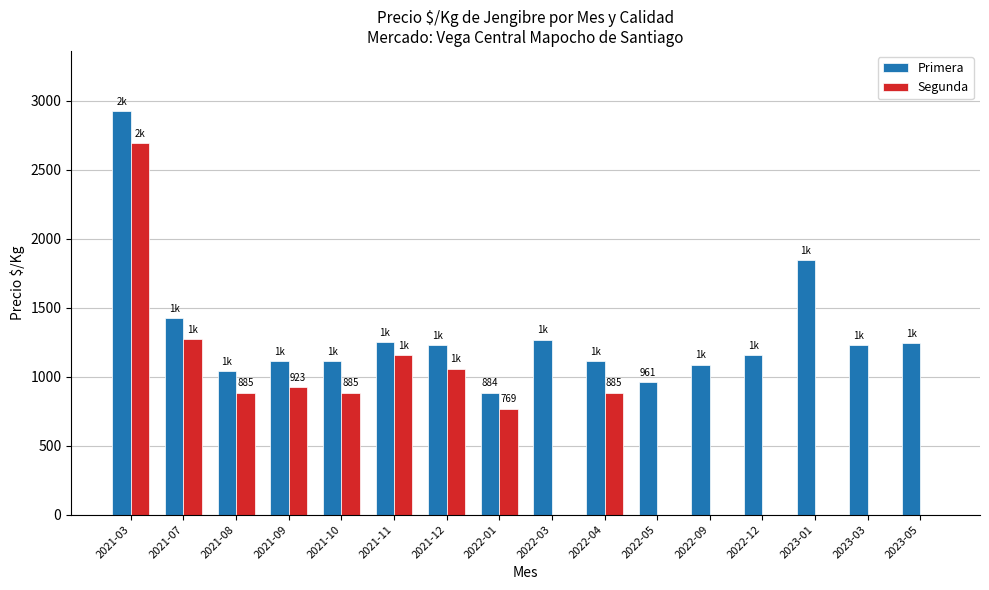

Which series has the largest total across all categories?

Primera